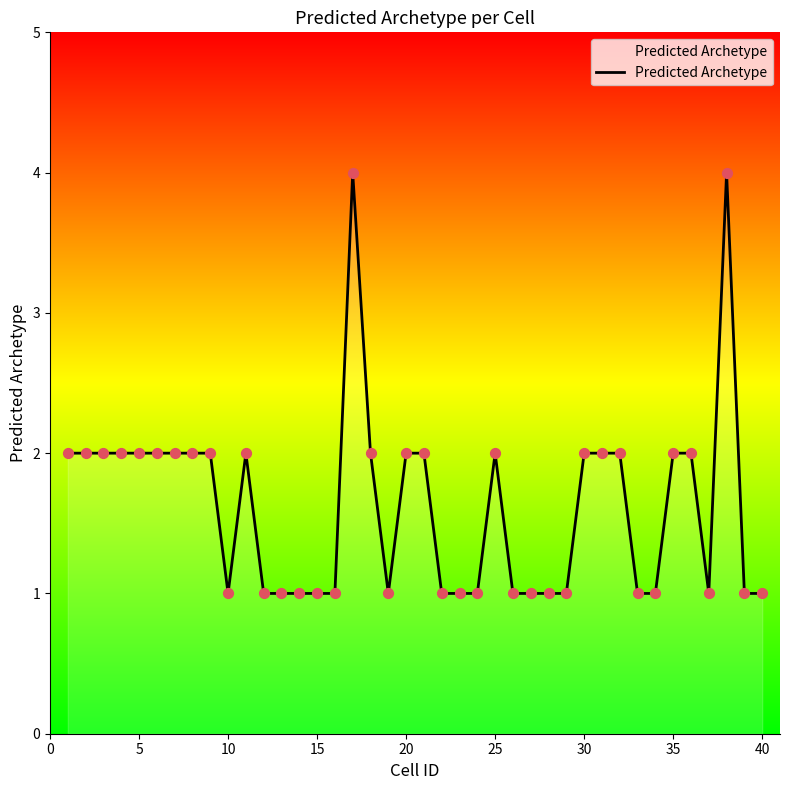

What is the difference between the maximum and minimum values?

3